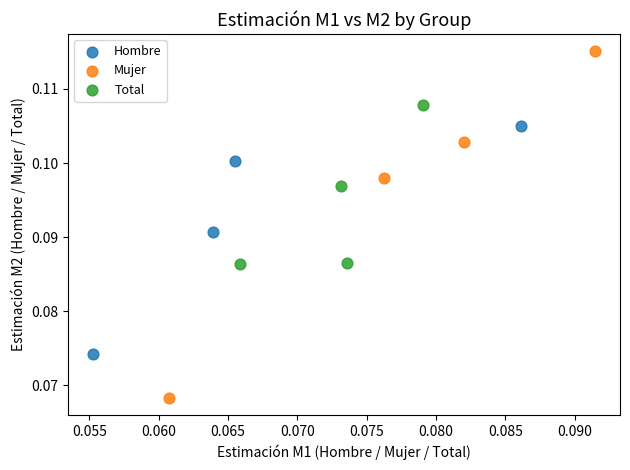

Which series contains the lowest Y value?

Mujer